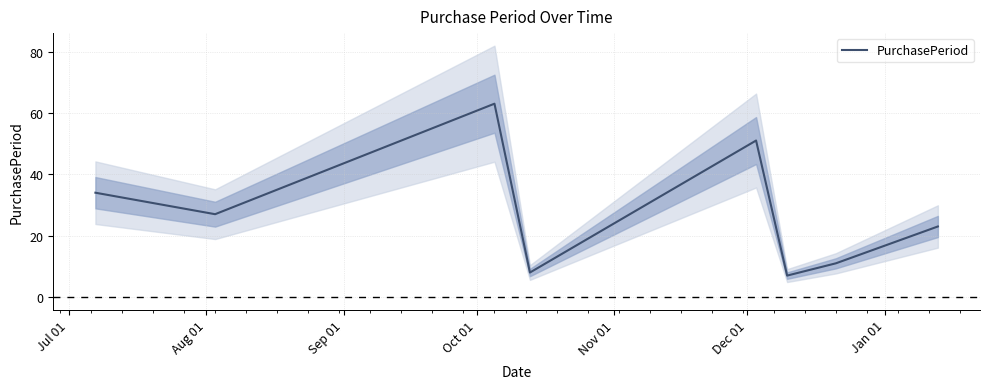

What is the maximum value for PurchasePeriod?

63